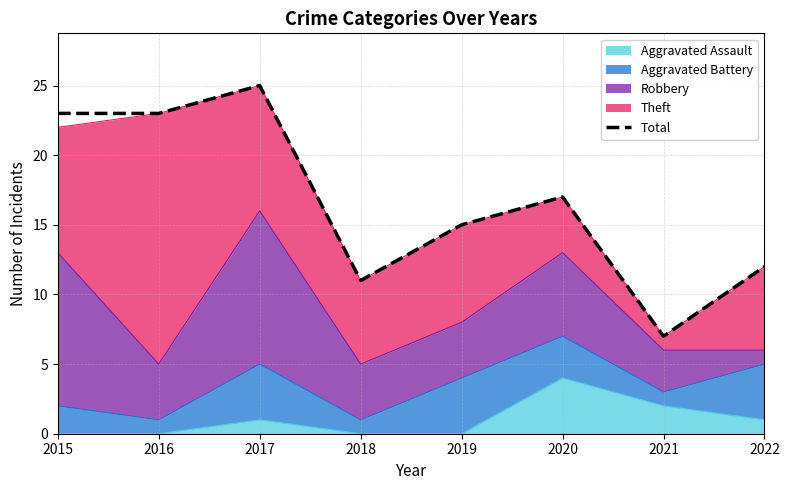

Reading left to right, what are all the values shown in this chart?

2015=23	2016=23	2017=25	2018=11	2019=15	2020=17	2021=7	2022=12